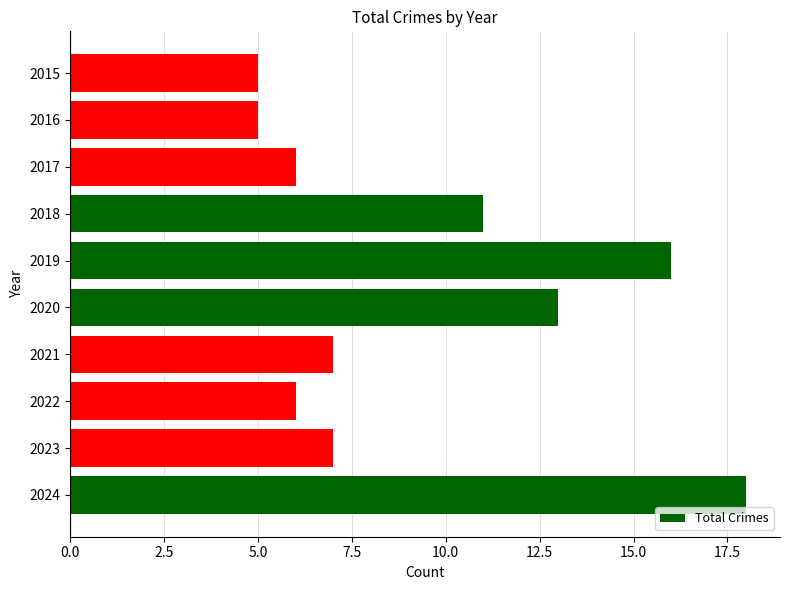

Which has a higher value, 2021 or 2022?

2021